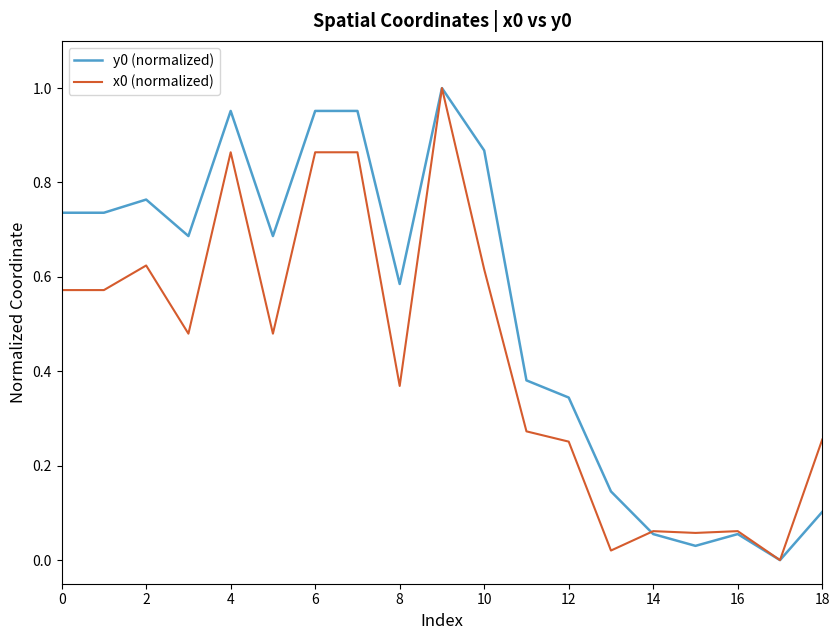

Does the chart have visible grid lines?

No